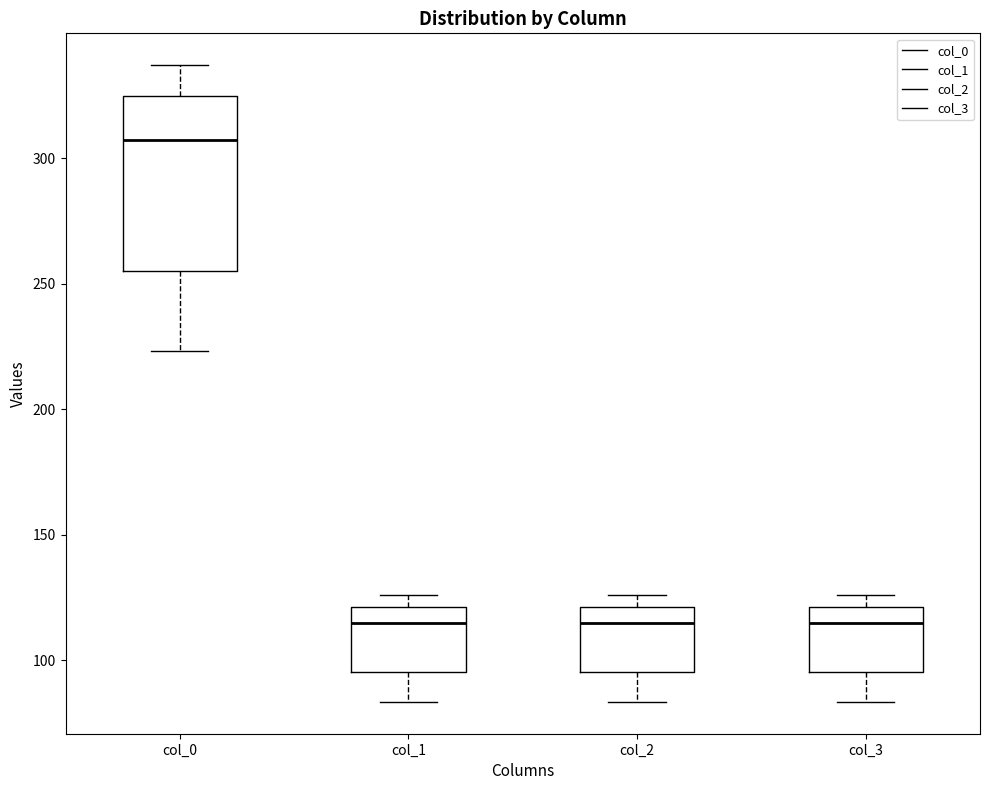

Which box is the tallest, from its lower edge to its upper edge?

col_0